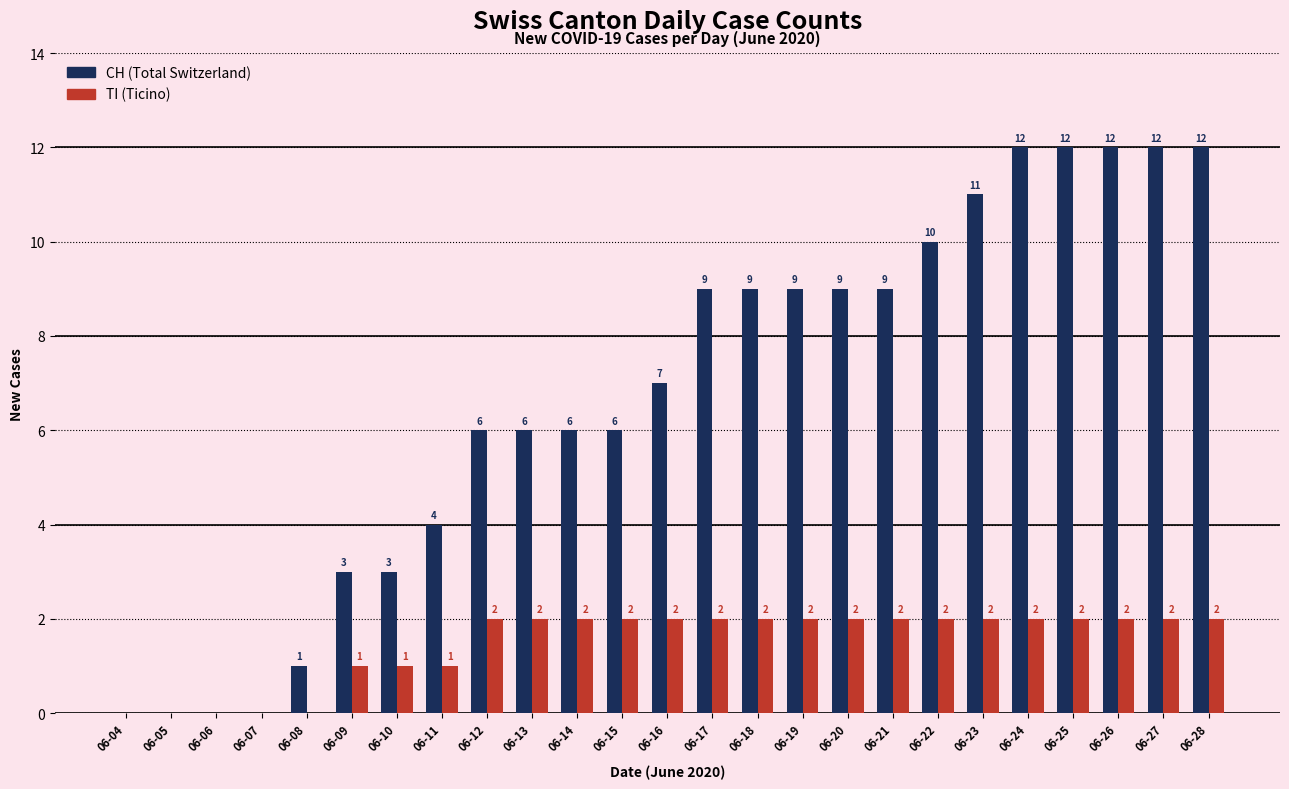

Reading right to left, transcribe all the data shown in this chart.

CH: 12	12	12	12	12	11	10	9	9	9	9	9	7	6	6	6	6	4	3	3	1	0	0	0	0
TI: 2	2	2	2	2	2	2	2	2	2	2	2	2	2	2	2	2	1	1	1	0	0	0	0	0